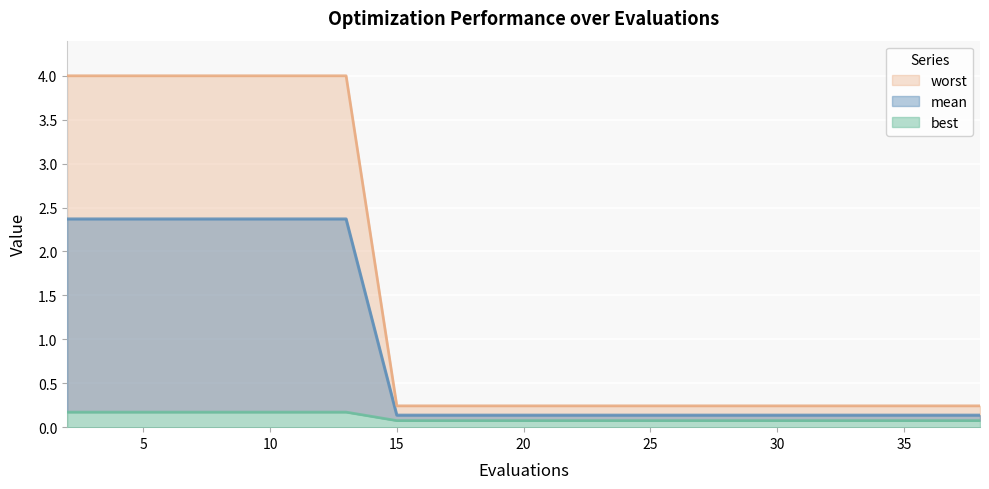

List the series in order of their overall mean, lowest first.

best, mean, worst